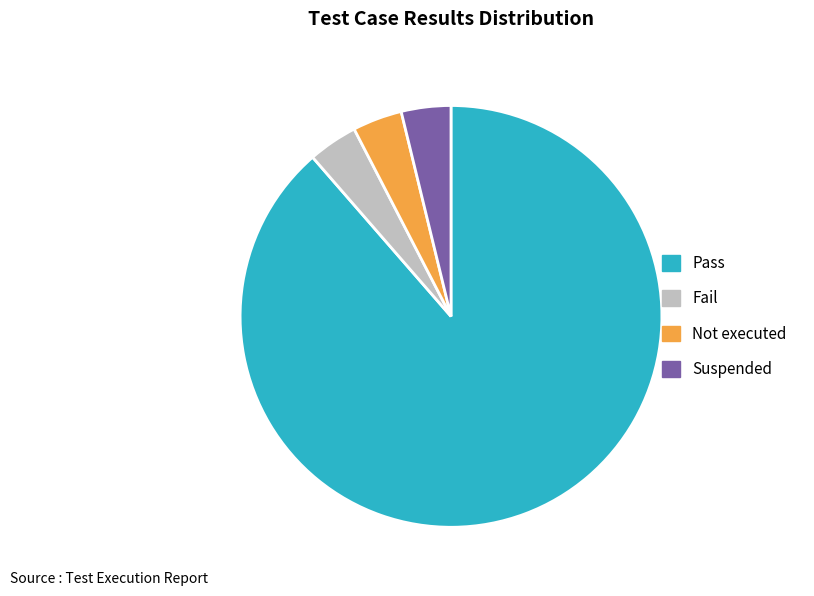

Is it true that Fail is 4% of the pie?

True